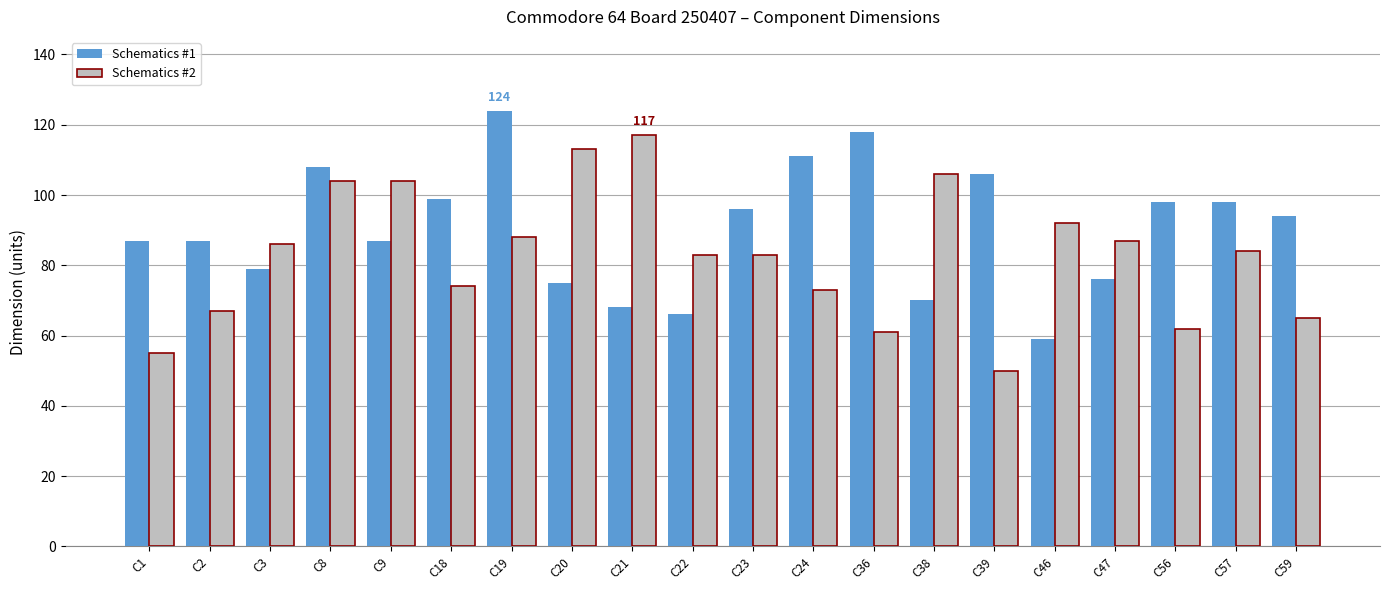

Which label corresponds to the smallest value in the chart?

C39